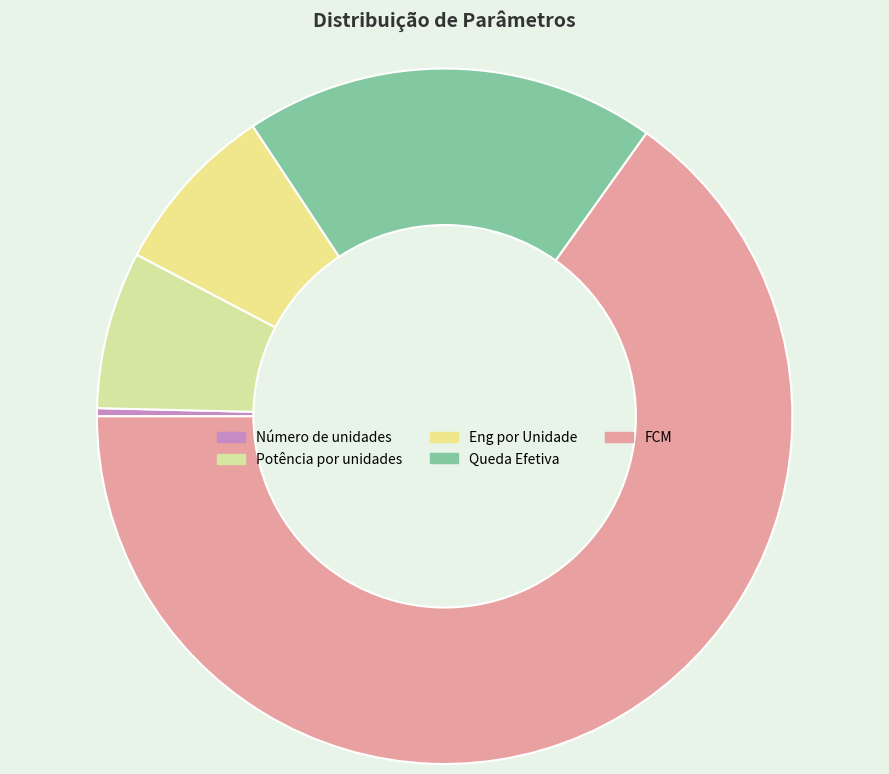

Combined, do Eng por Unidade and Número de unidades account for over 50%?

No